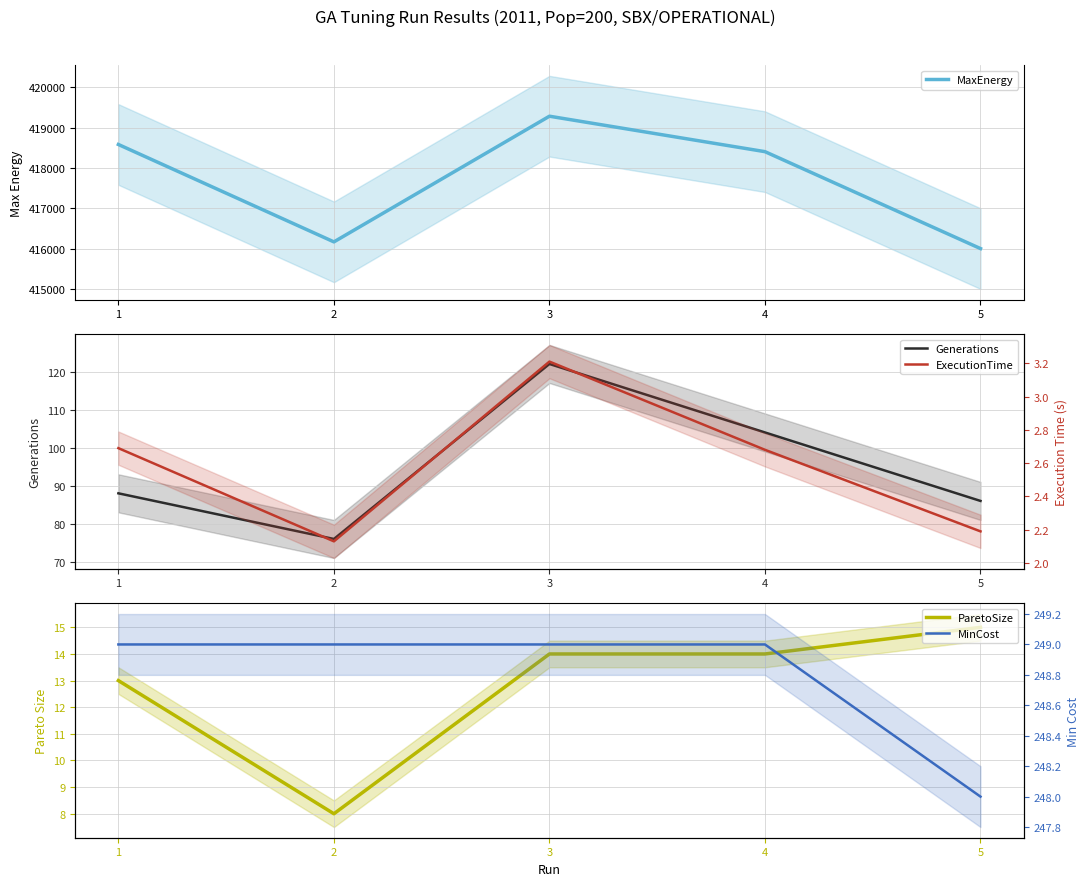

Which series has the widest spread of values?

MaxEnergy